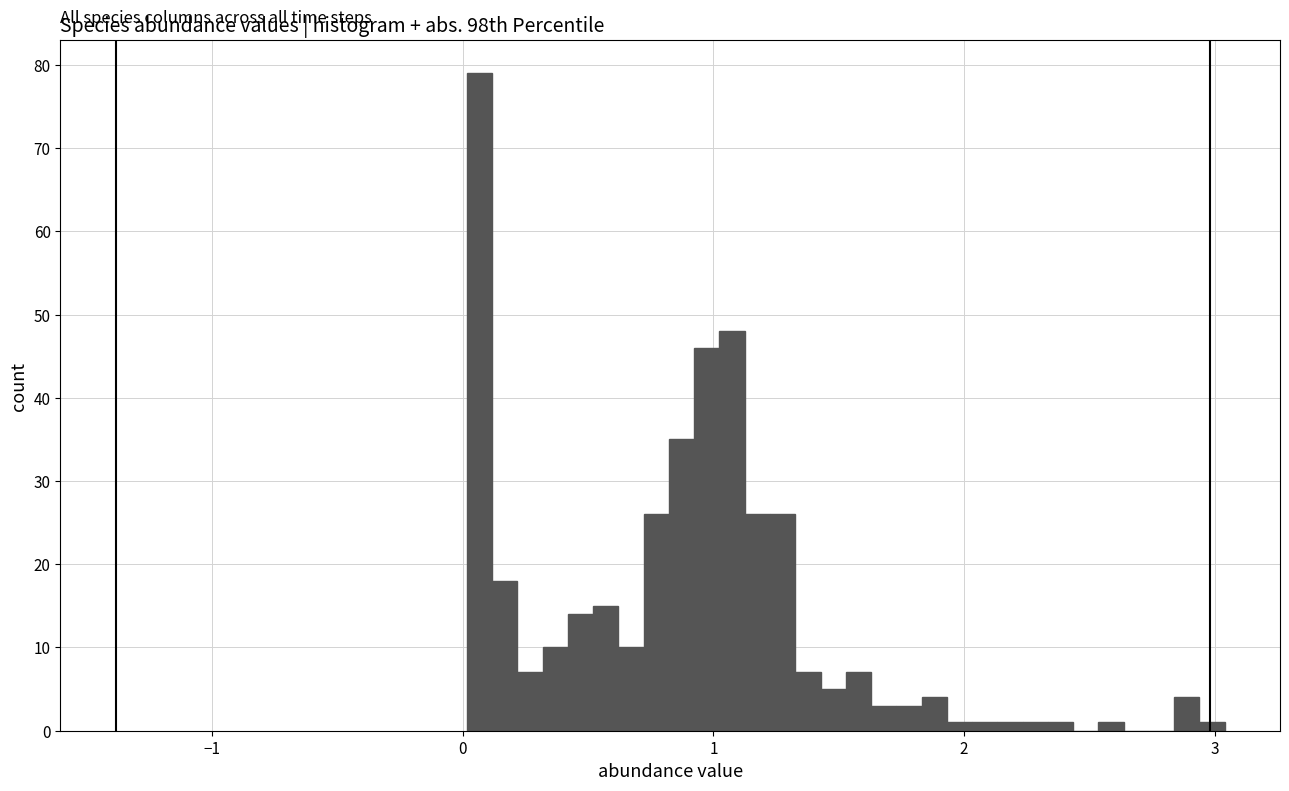

Read against the x-axis, roughly where is the centre of the tallest bar?

0.1